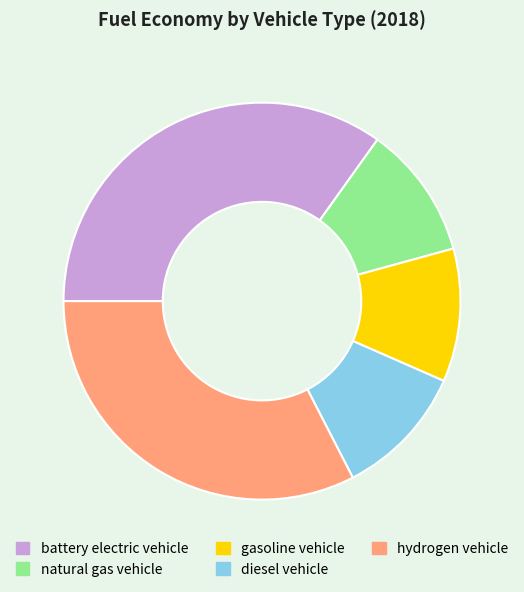

Which slice is the largest?

battery electric vehicle